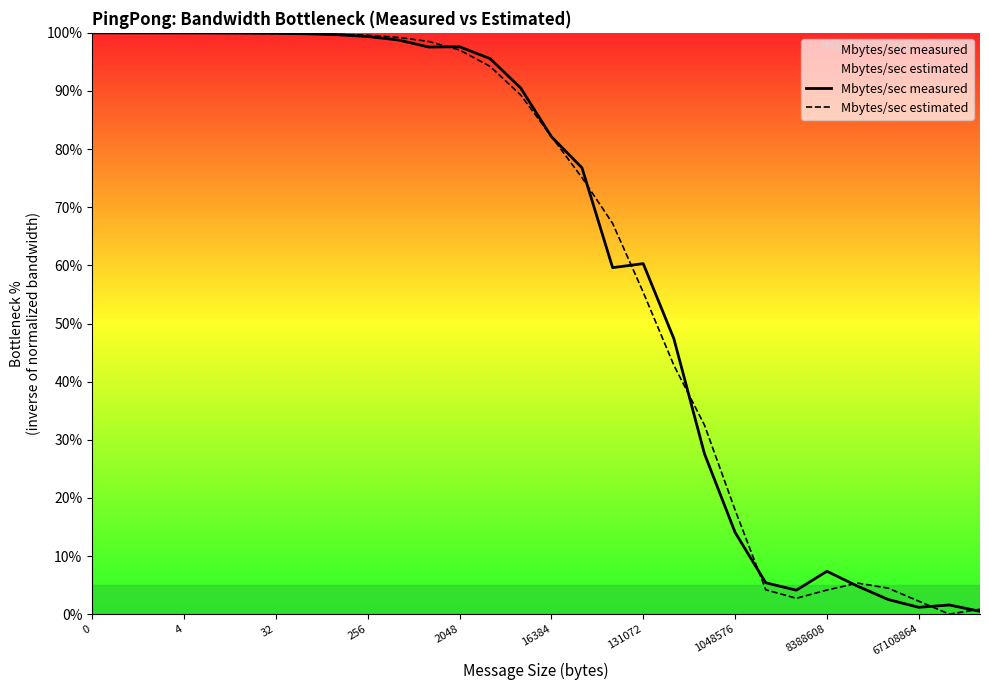

True or false: Mbytes/sec estimated has a value of 51.5 at 4.

False